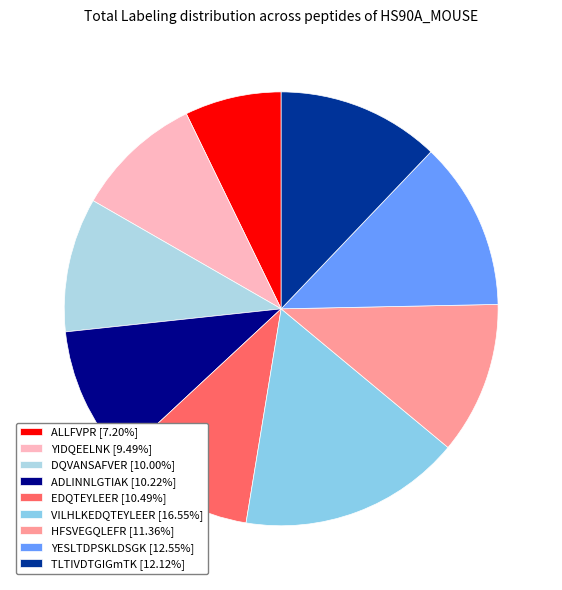

Which category has the smallest portion of the pie?

ALLFVPR